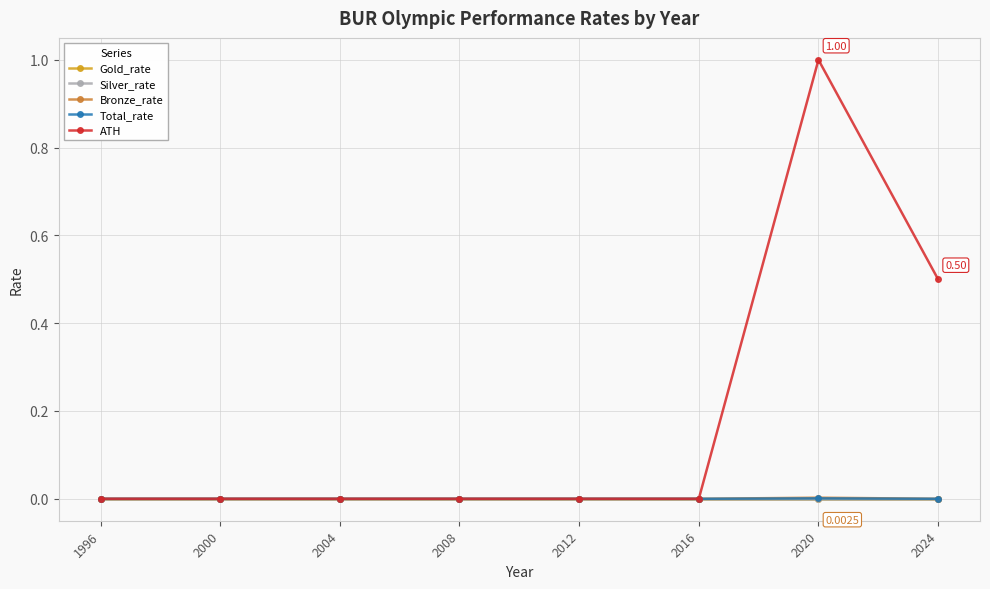

What is the difference between the ATH values at 2020 and 2012?

1.0